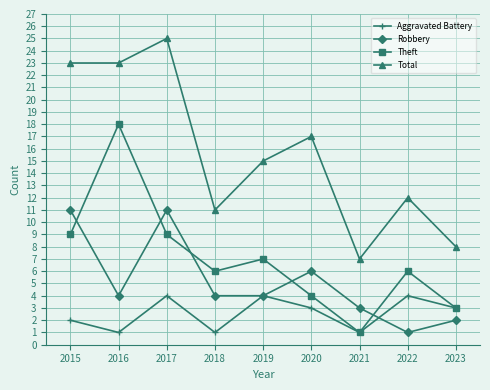

How many interior local valleys does the Theft series have?

2